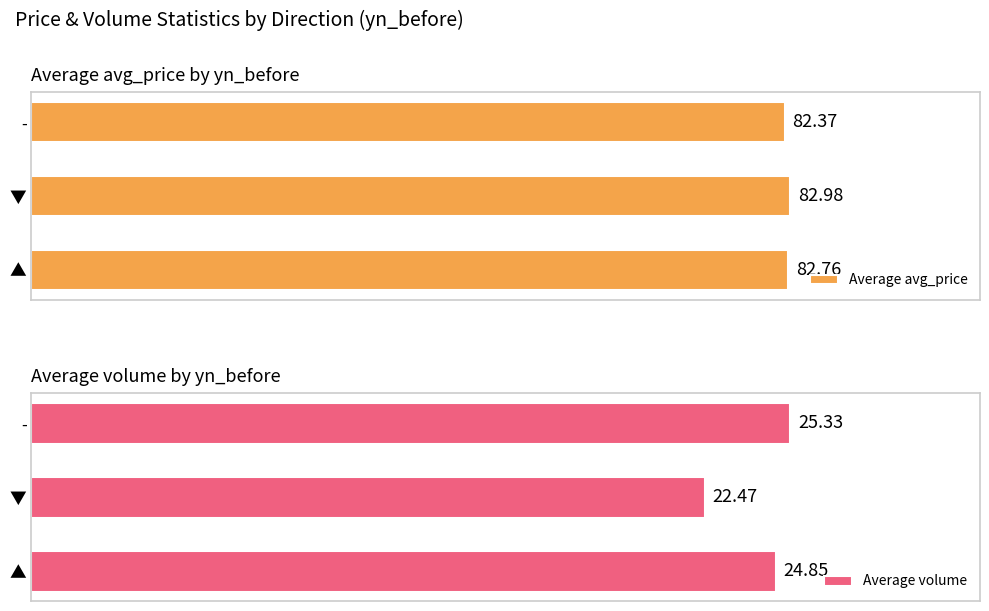

At which label is Average avg_price closest to 82?

-